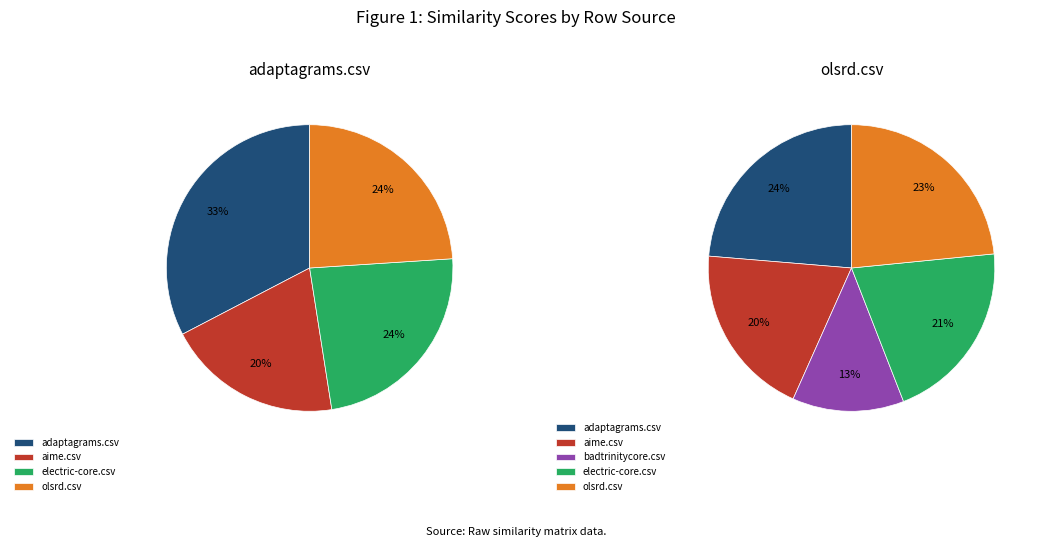

Which slice is the smallest?

badtrinitycore.csv